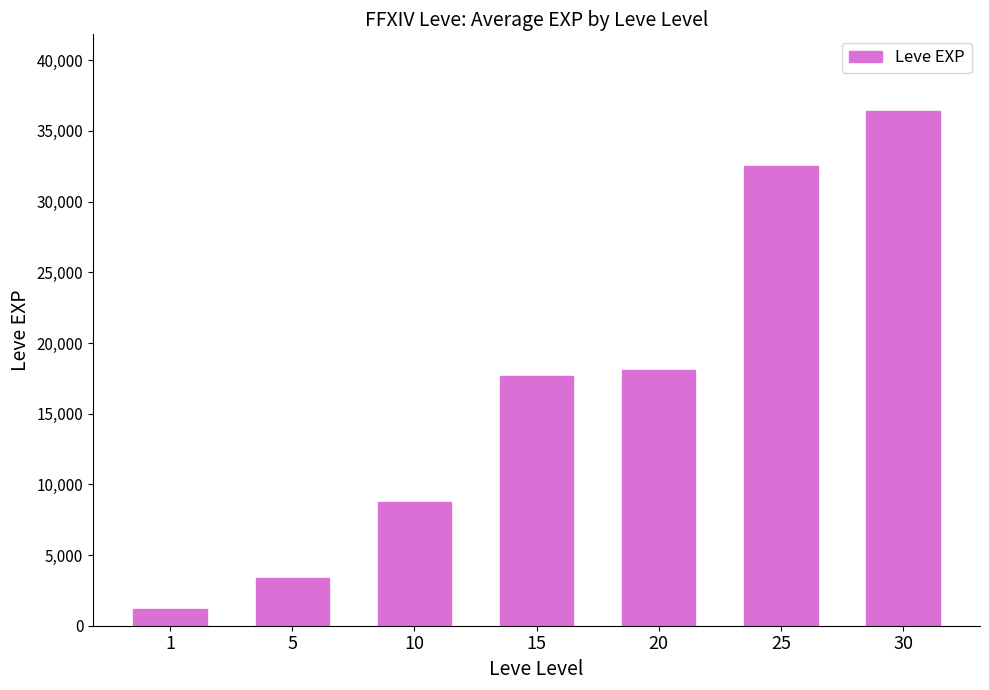

Where is the data nearest to the value 18795?

20